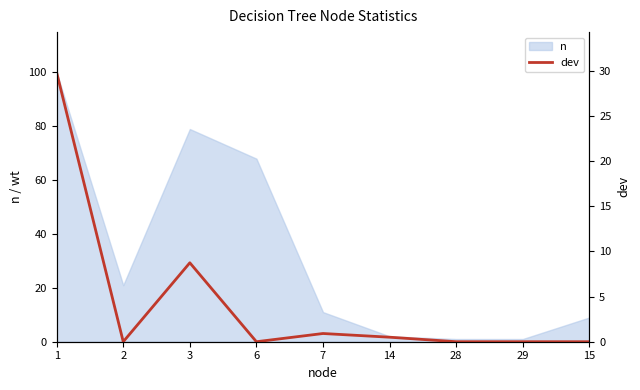

How many lines are shown in the chart?

1